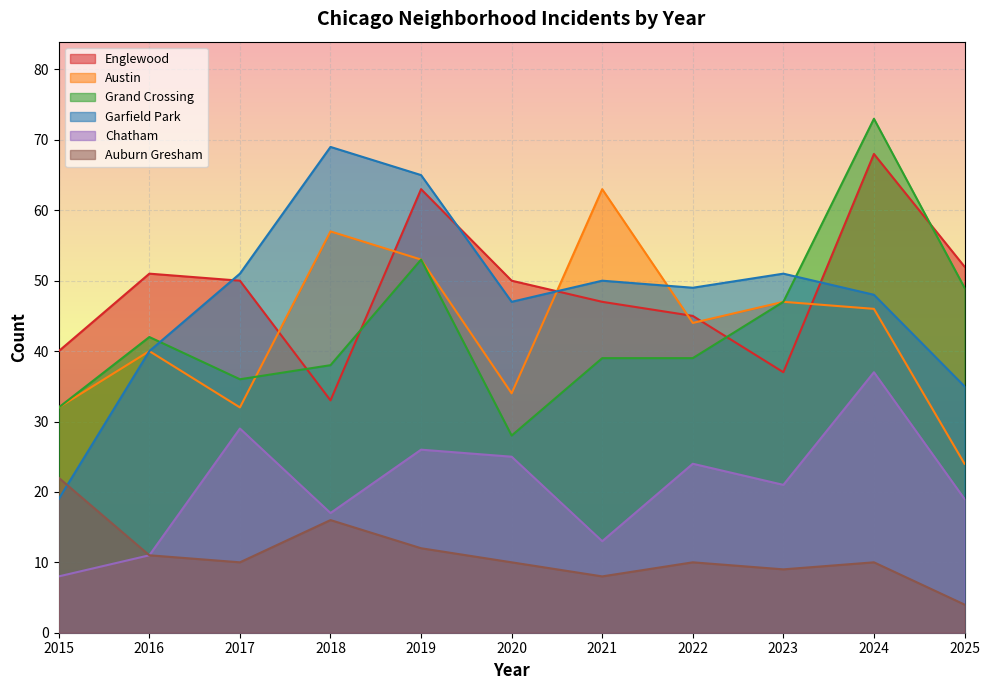

In Chatham, how many points are higher than both neighbors (excluding endpoints)?

4